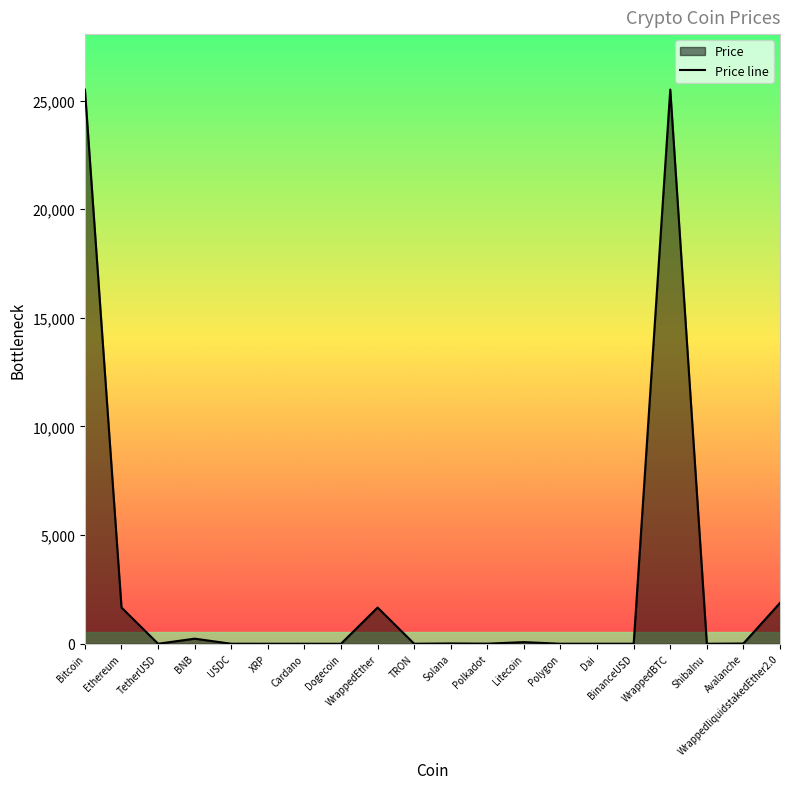

What position from the left is Litecoin?

13